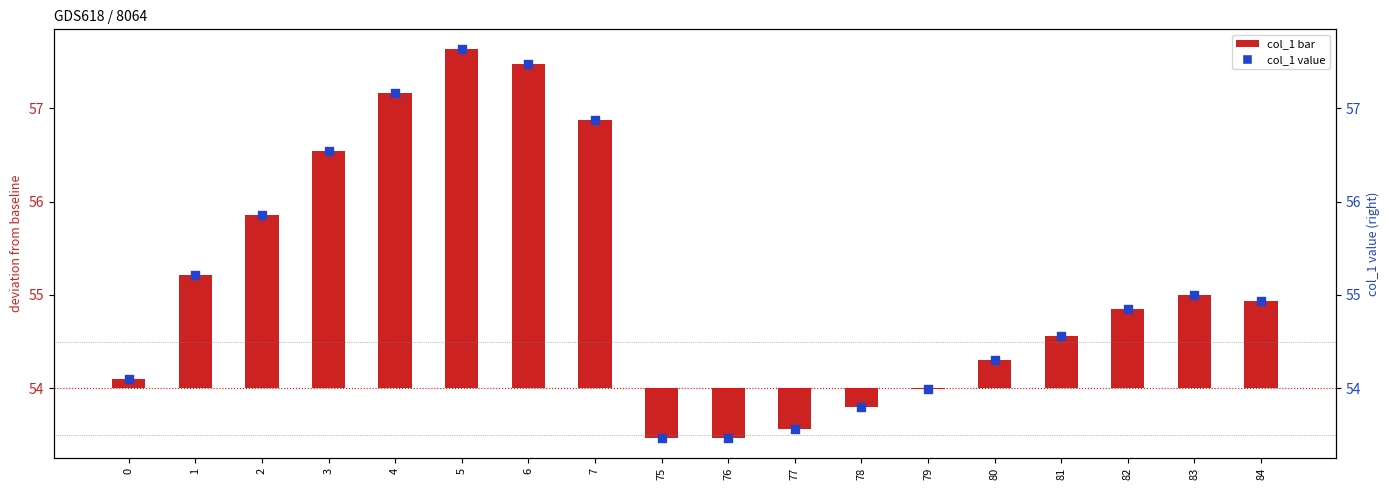

What is the change in value from 7 to 80?

-2.6